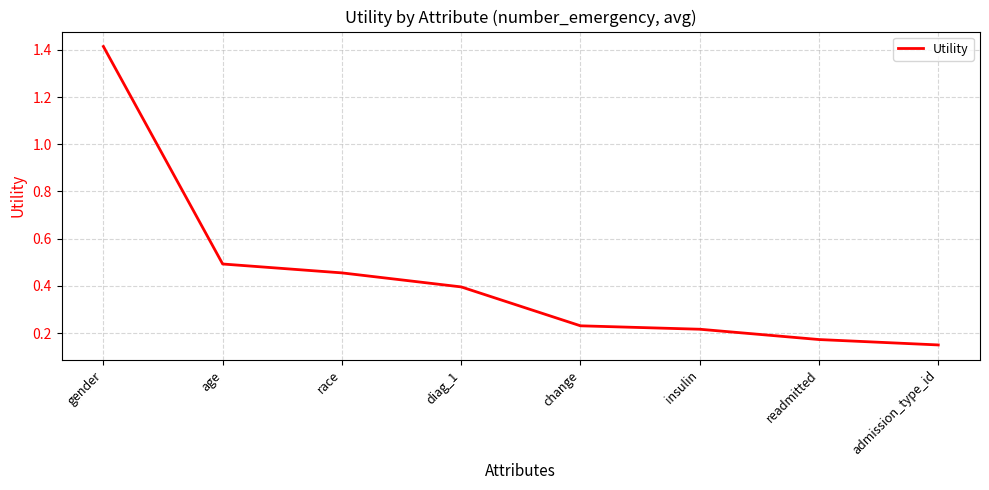

What position from the left is diag_1?

4